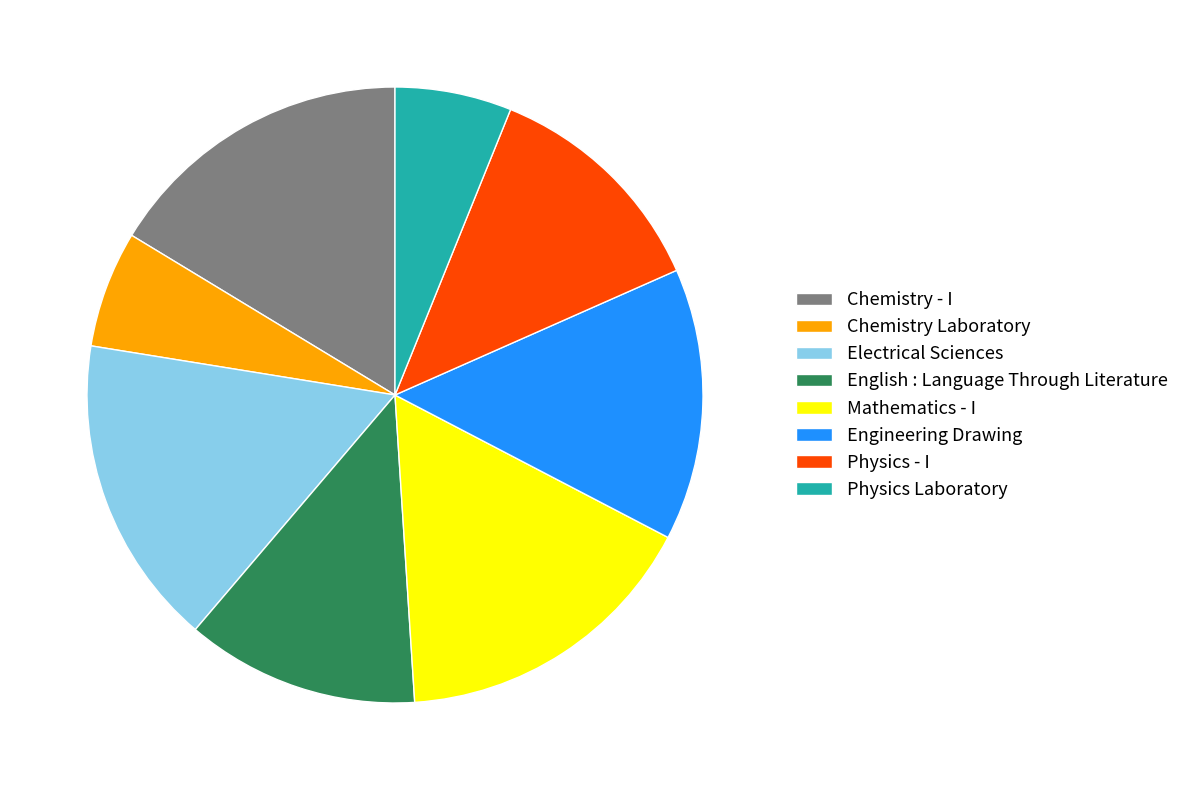

Is the sum of Chemistry - I and Physics - I greater than half?

No